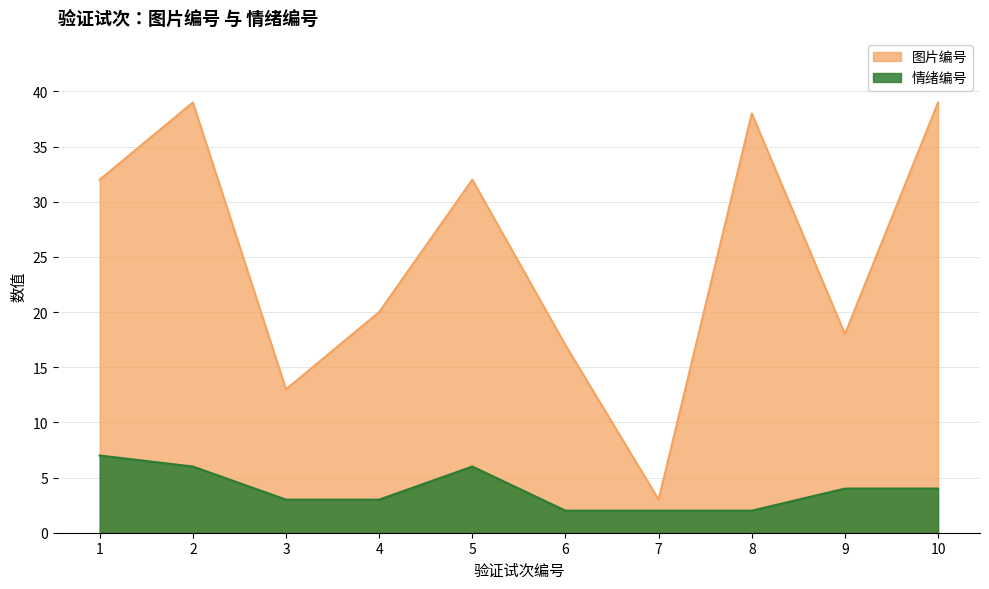

What is the sum of the 情绪编号 values at 4 and 10?

7